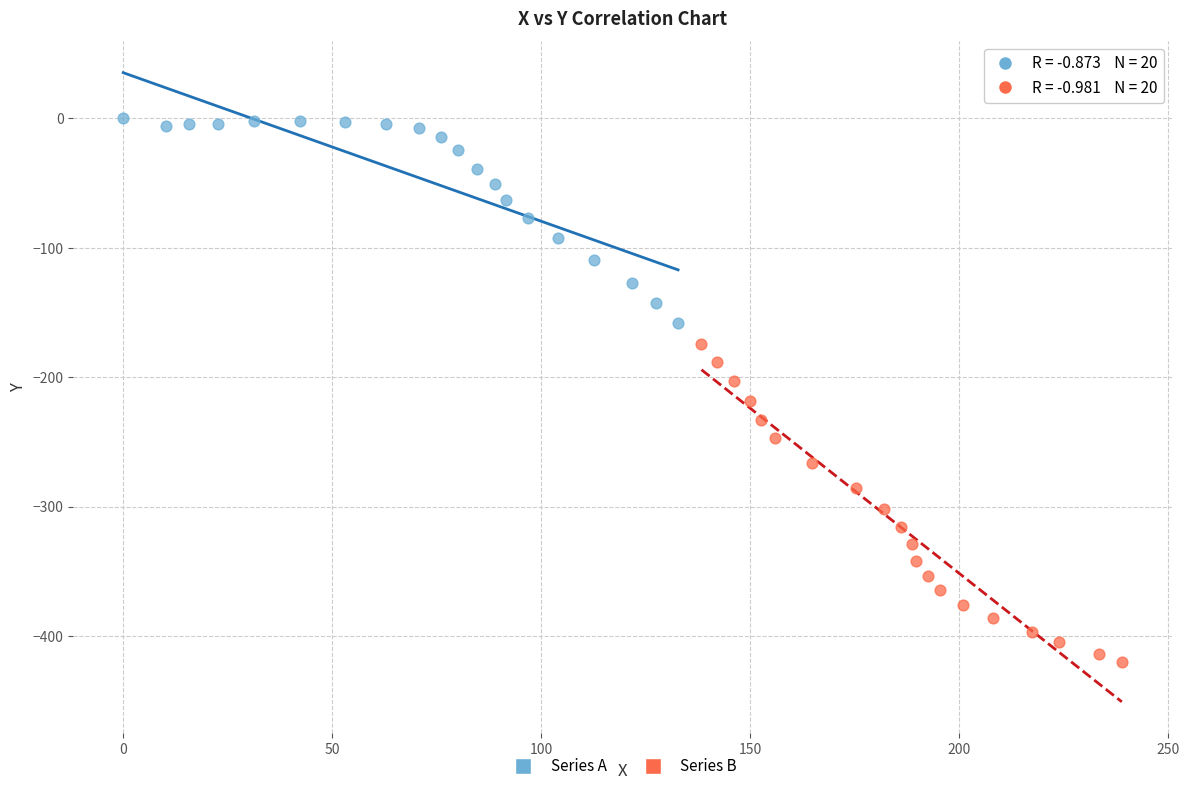

Which series has the largest Y range (max minus min)?

Series B